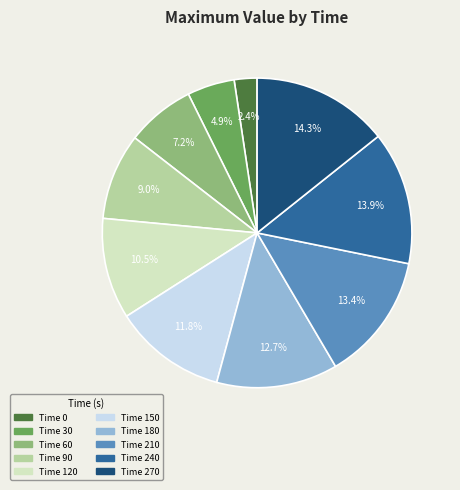

Does any single category account for the majority?

No